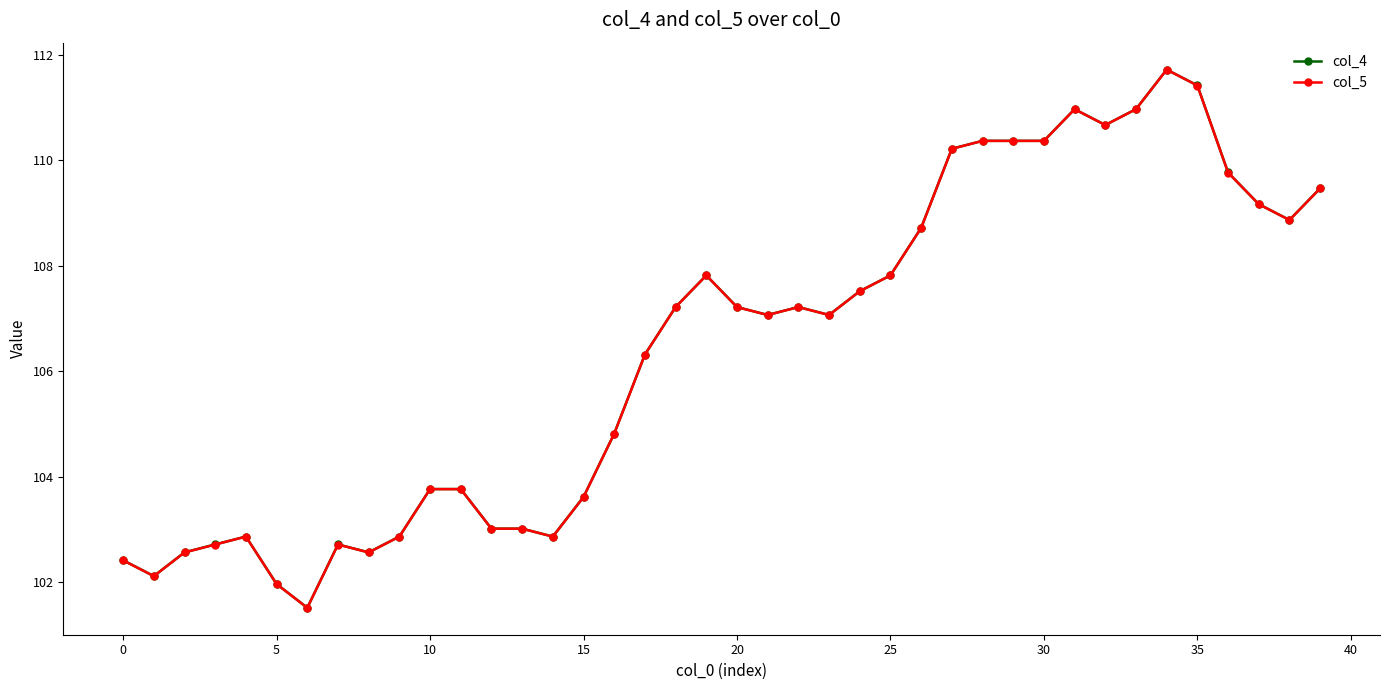

What is the value of the col_4 point at the 26th from the left?

107.8